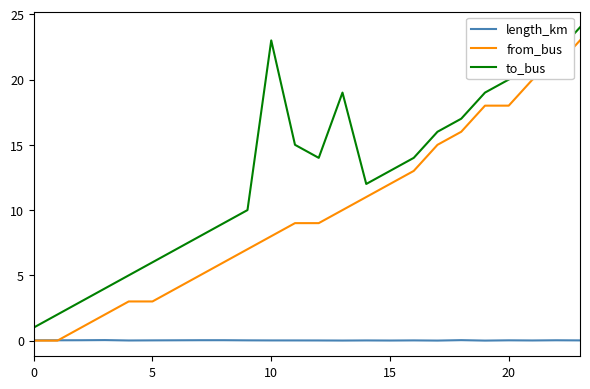

List the series in order of their overall mean, highest first.

to_bus, from_bus, length_km